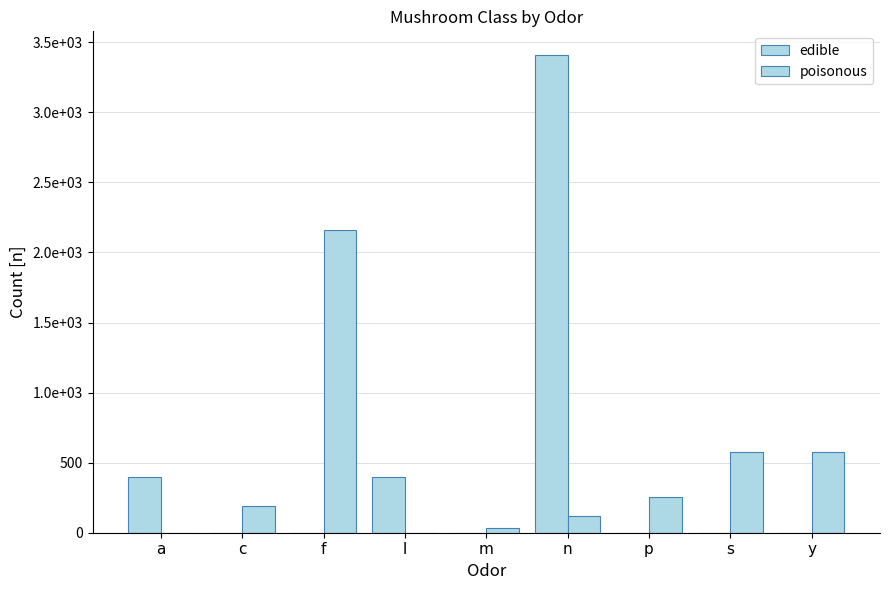

Which series has the largest range (max minus min)?

edible